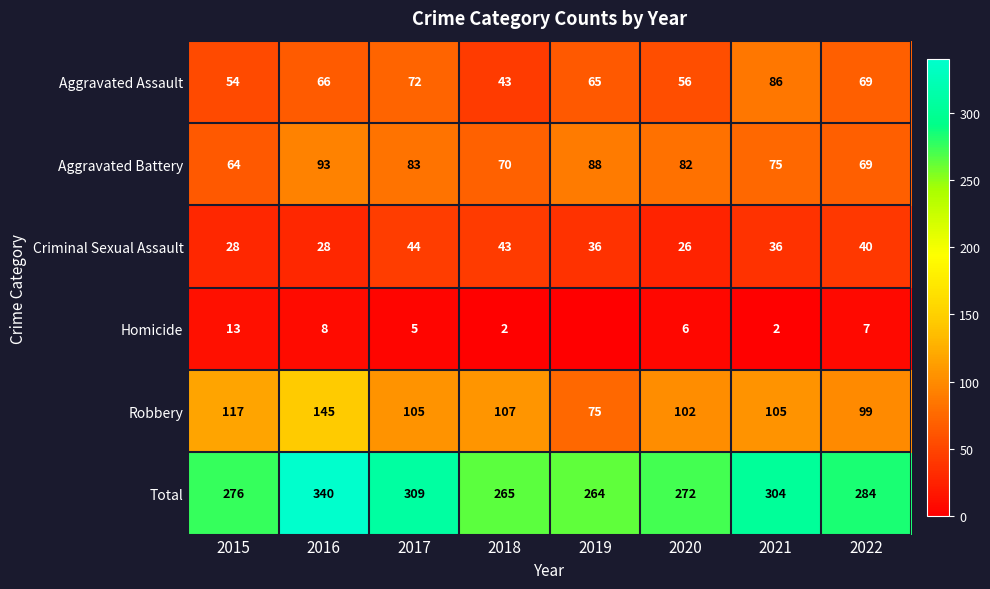

Read the Aggravated Assault value at 2022.

69